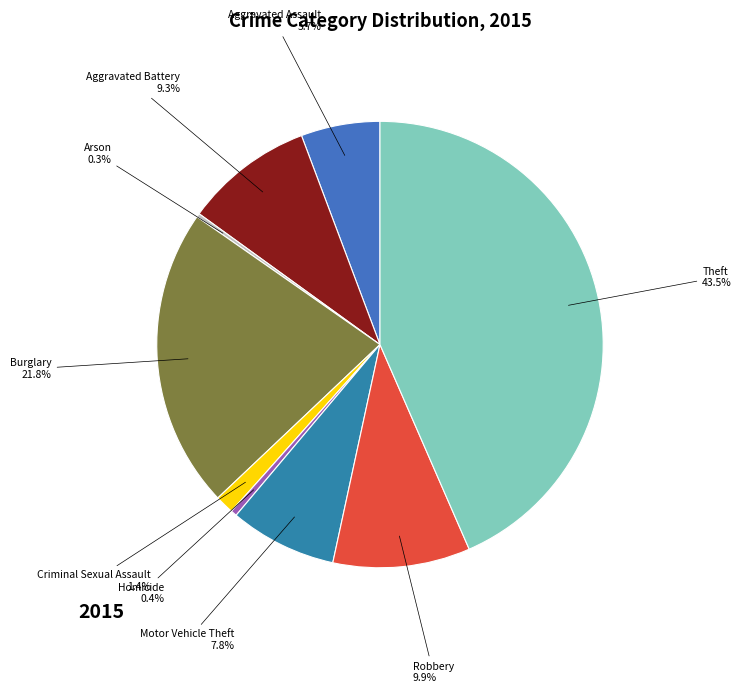

To the nearest percent, what is the average slice percentage?

11%